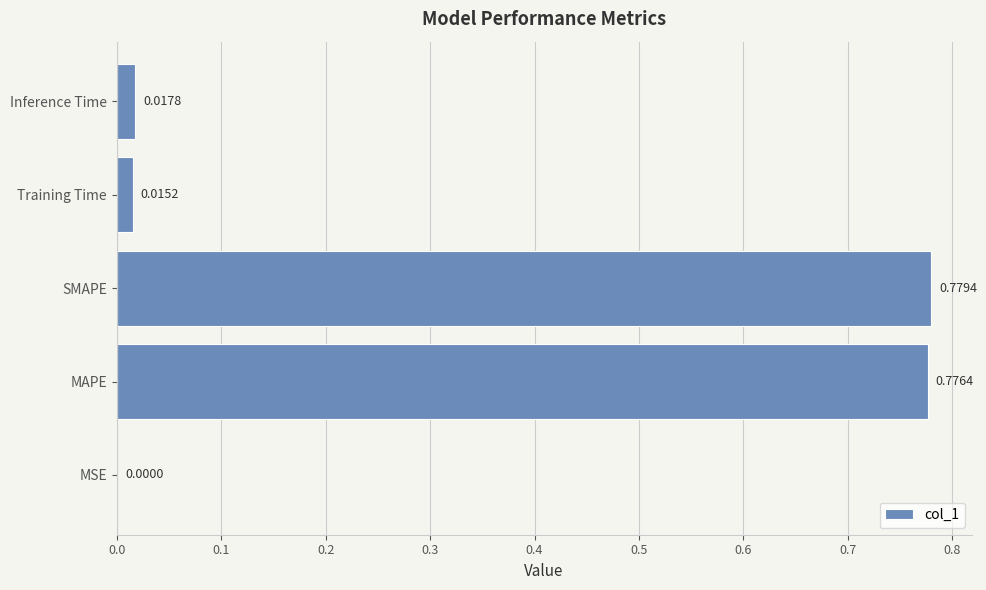

What is the sum of all values?

1.6